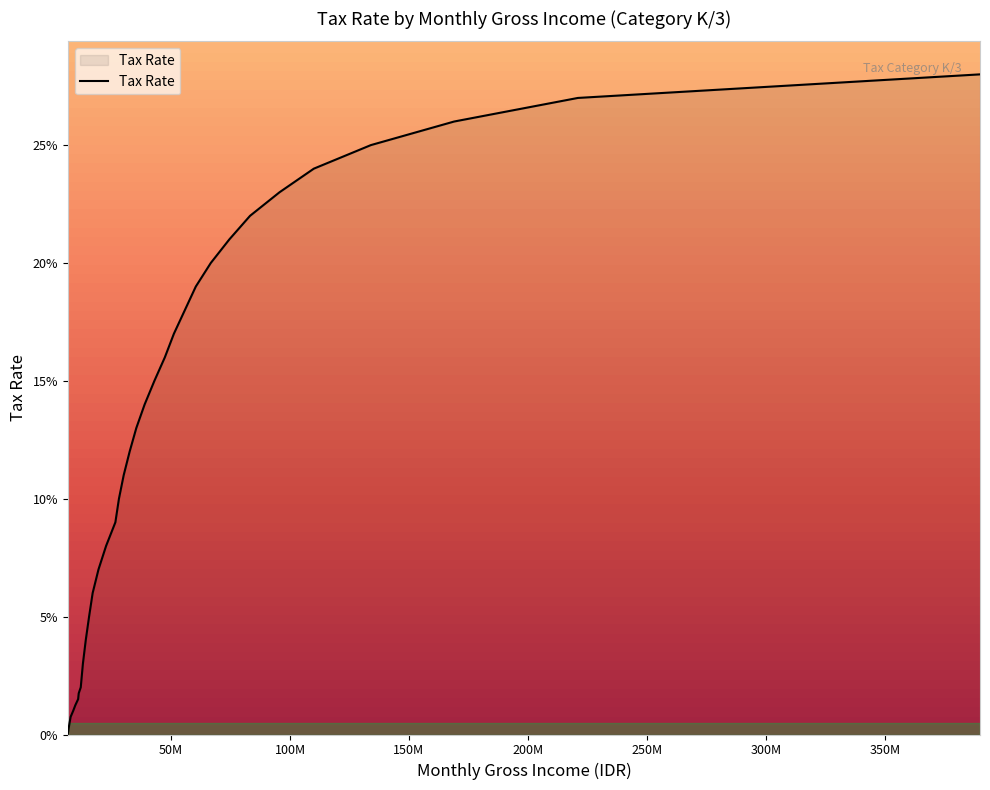

Is this an area chart (filled region under the line)?

Yes